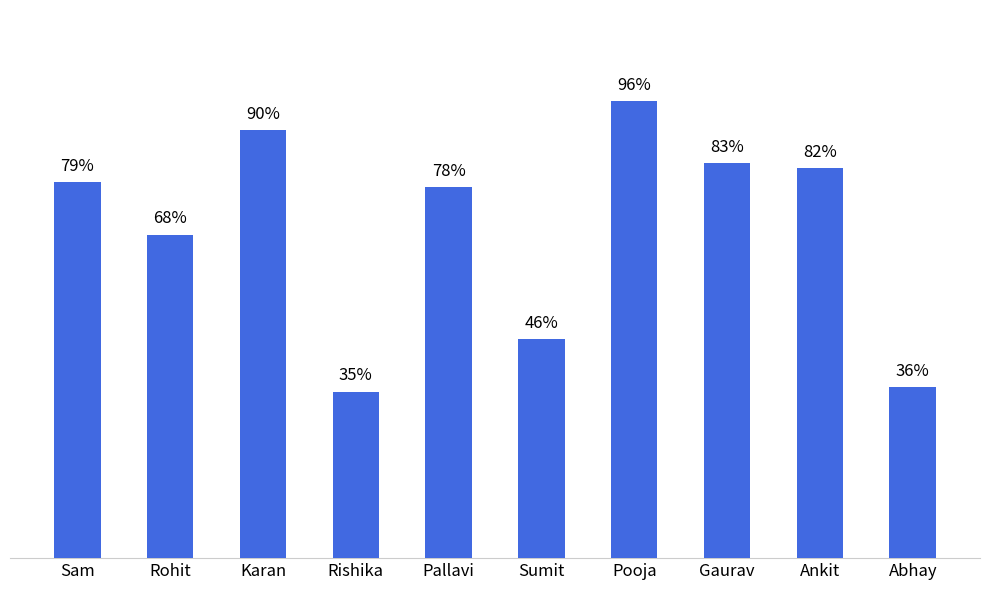

Rank the categories by value from highest to lowest.

Pooja, Karan, Gaurav, Ankit, Sam, Pallavi, Rohit, Sumit, Abhay, Rishika